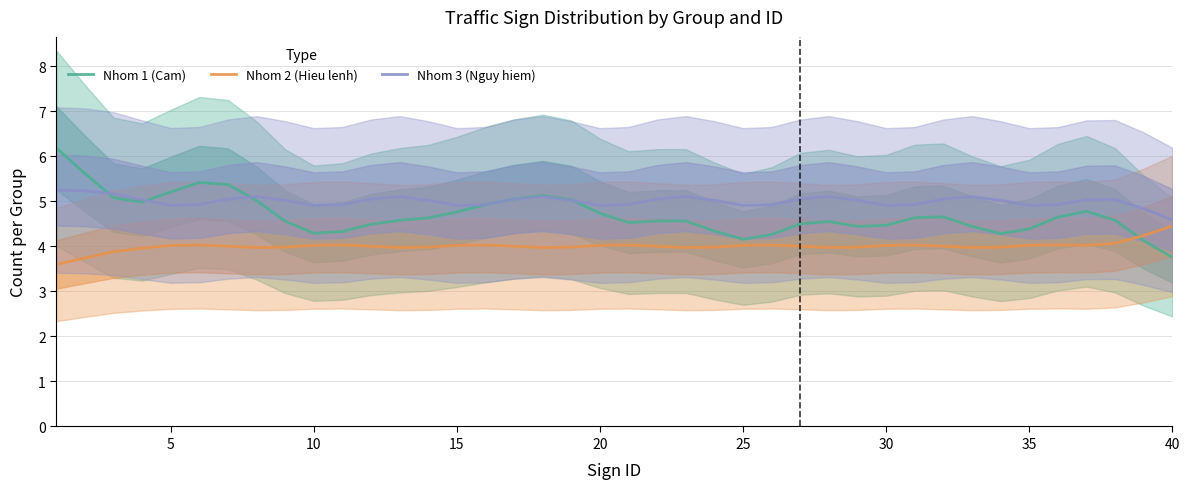

Is this an area chart (filled region under the line)?

No